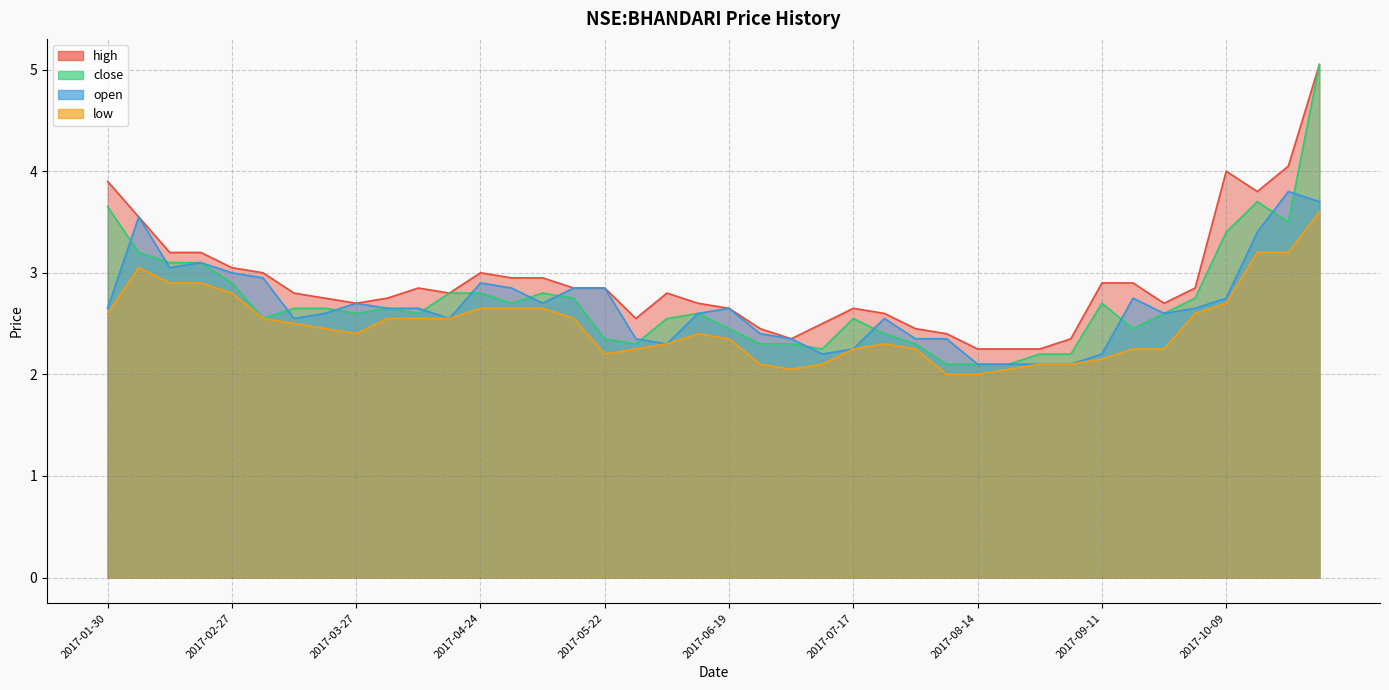

At how many categories does at least one series exceed 2?

40